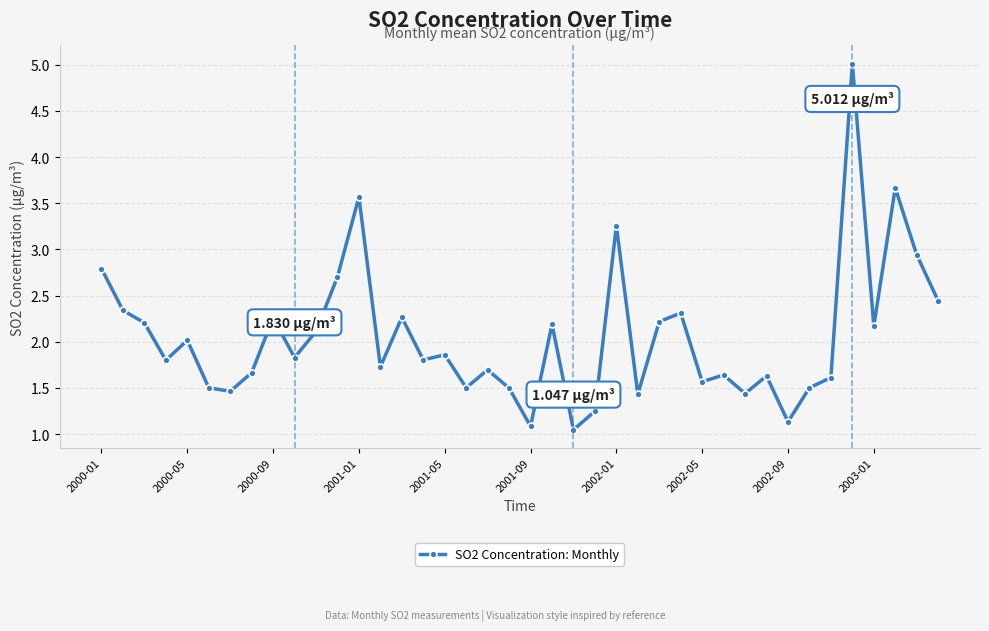

How many interior local peaks (higher than both neighbors) does the data have?

13